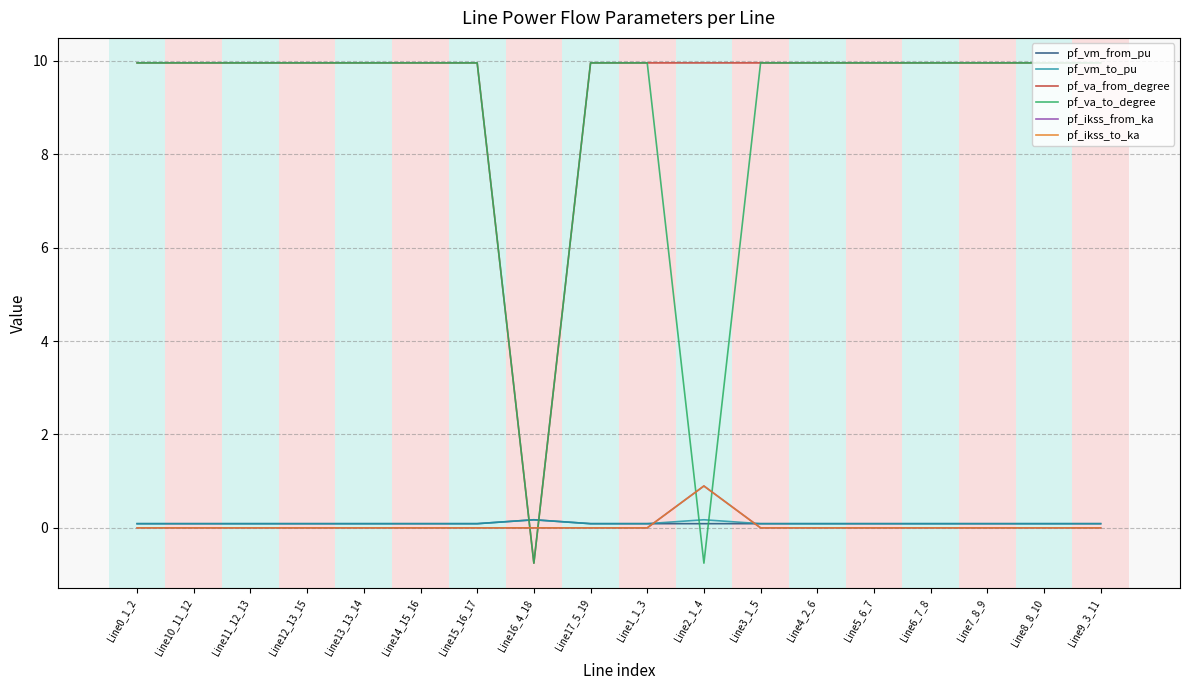

Which series has the largest total across all categories?

pf_va_from_degree